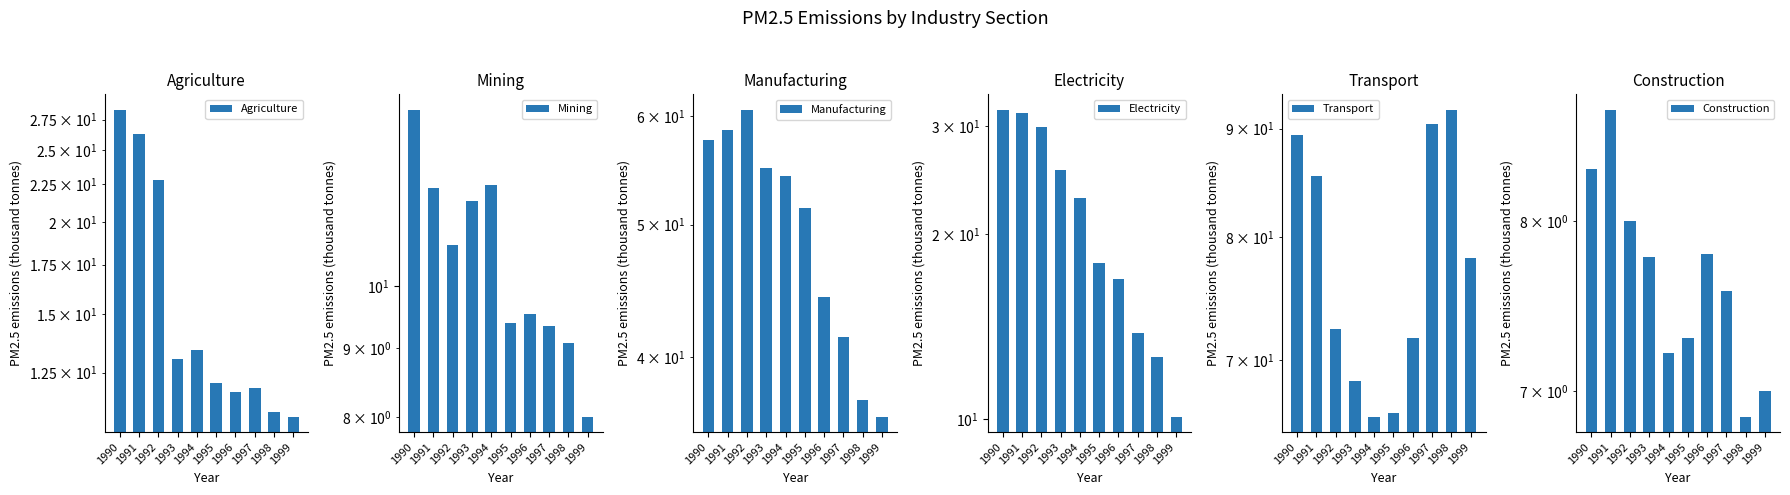

Rank the series at 1991 from highest to lowest value.

Transport, Manufacturing, Electricity, Agriculture, Mining, Construction